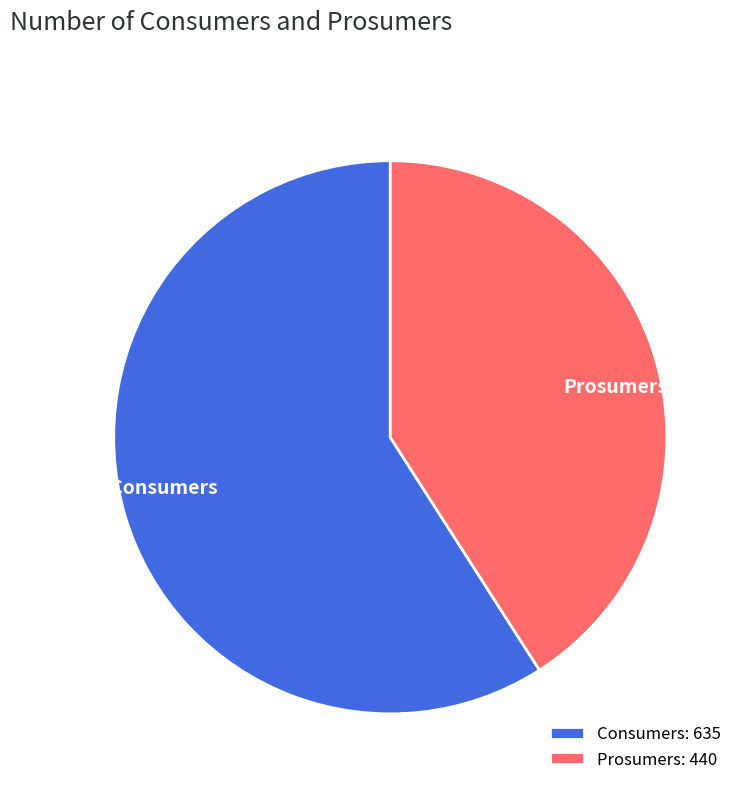

Is Prosumers the majority of the pie?

No